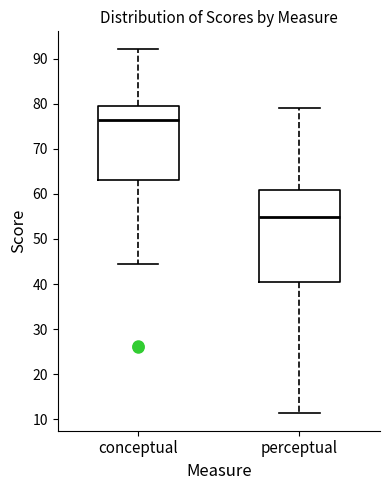

Where does the lower whisker of the box for perceptual end on the y-axis? The values are not printed on the chart, so give them approximately, as read against the axis.

11